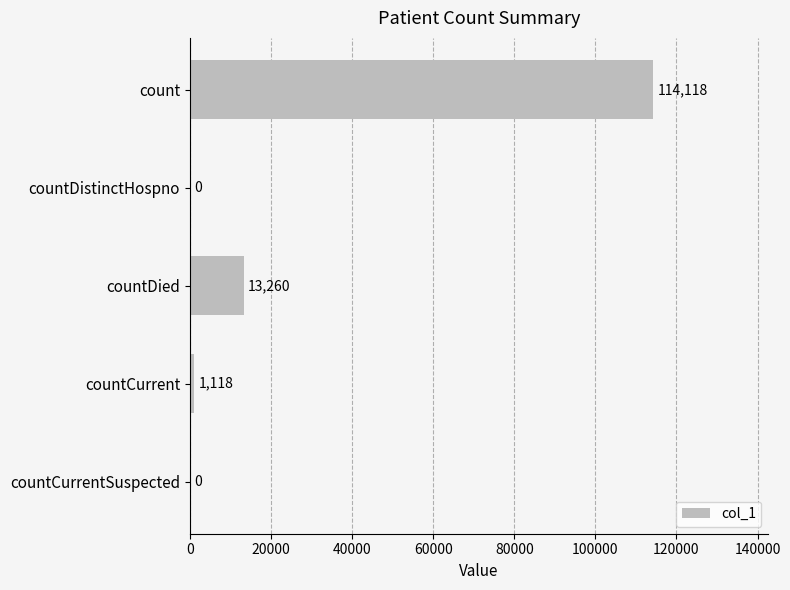

How many values are above zero?

3